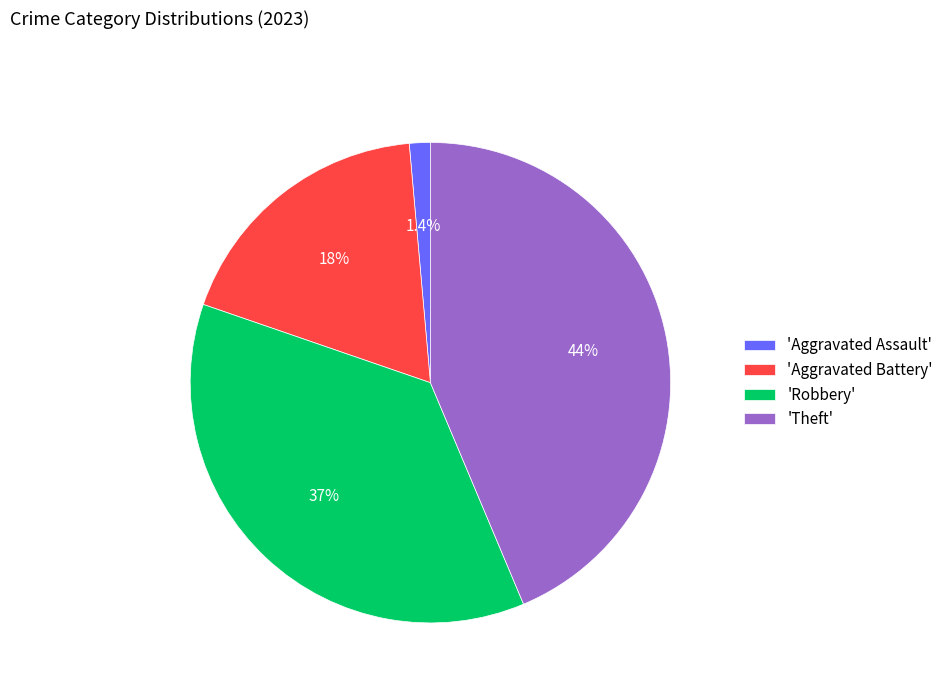

What is the total percentage of 'Robbery' and 'Theft'?

80.3%